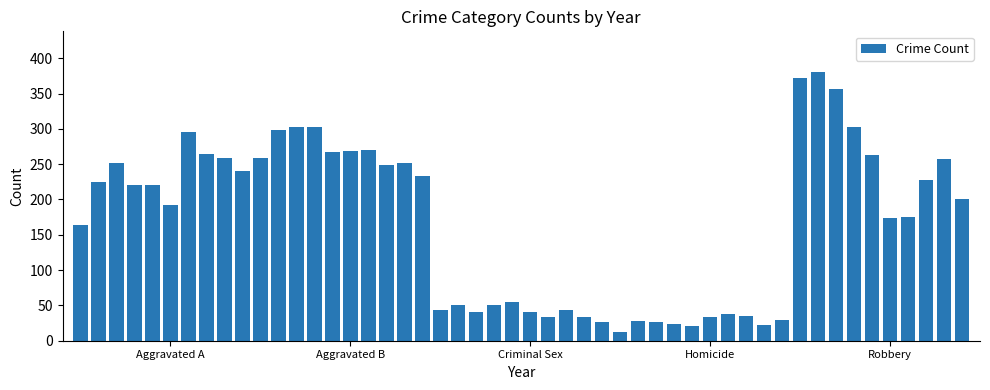

How many data points does each series have?

50